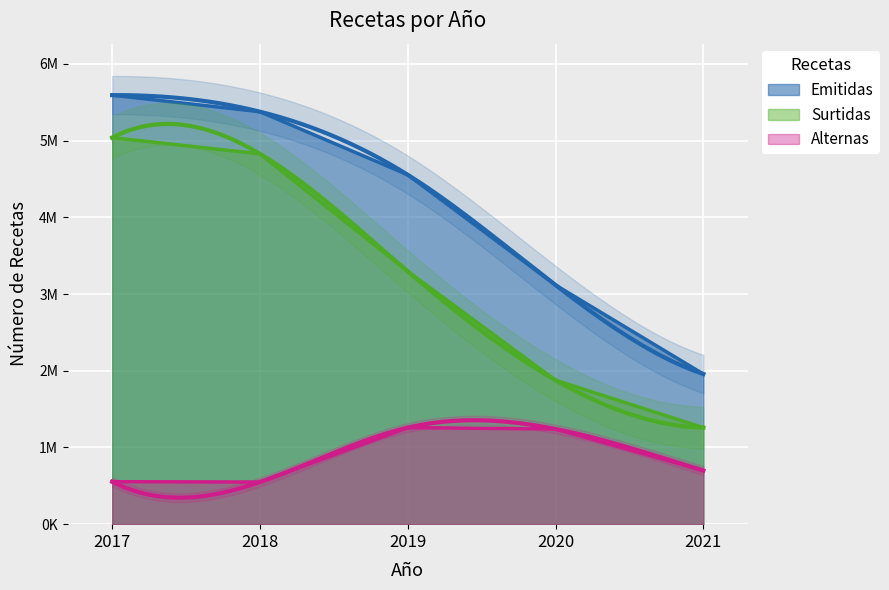

In Alternas, how many points are higher than both neighbors (excluding endpoints)?

1